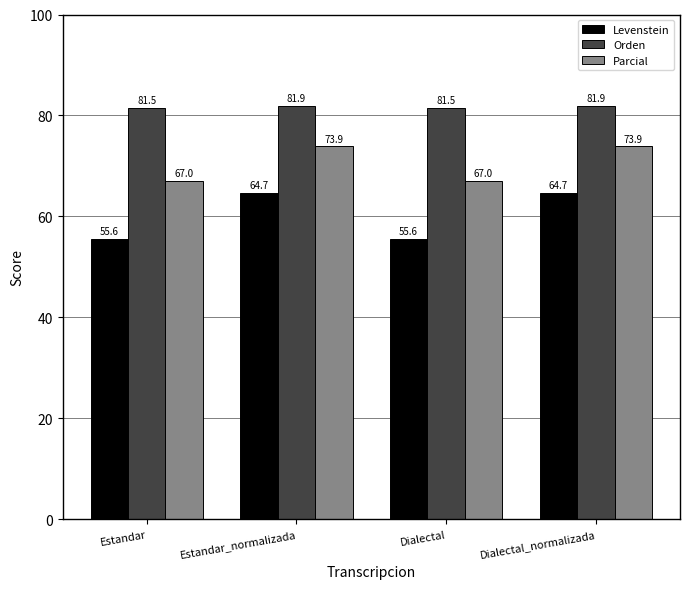

Reading left to right, transcribe all the data shown in this chart.

Levenstein: 55.6	64.7	55.6	64.7
Orden: 81.5	81.9	81.5	81.9
Parcial: 67.0	73.9	67.0	73.9